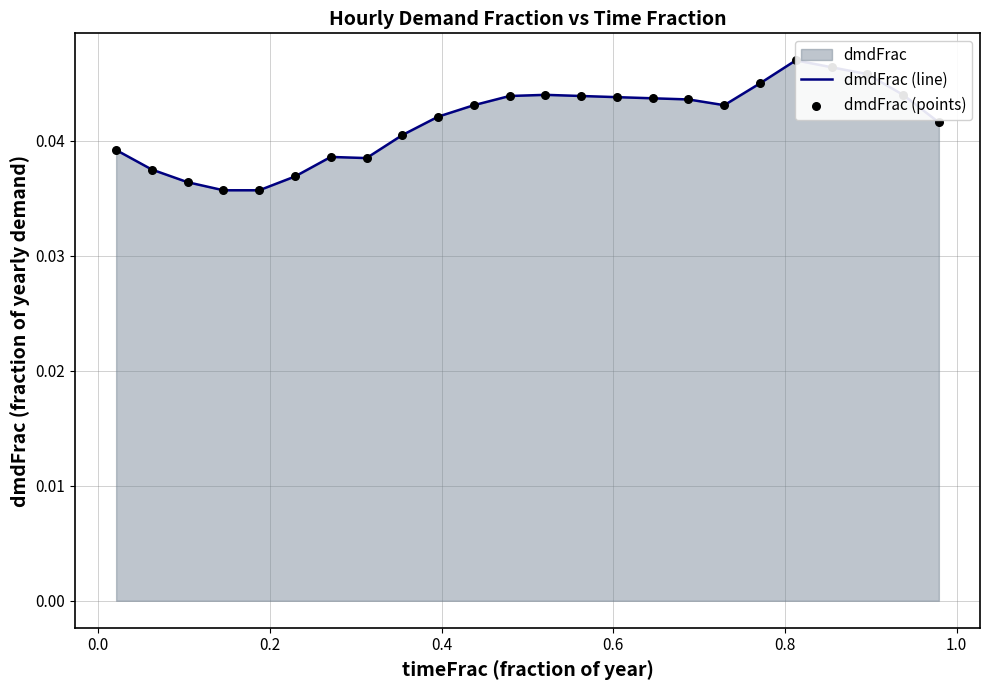

Which series reaches the minimum Y coordinate?

dmdFrac (line)